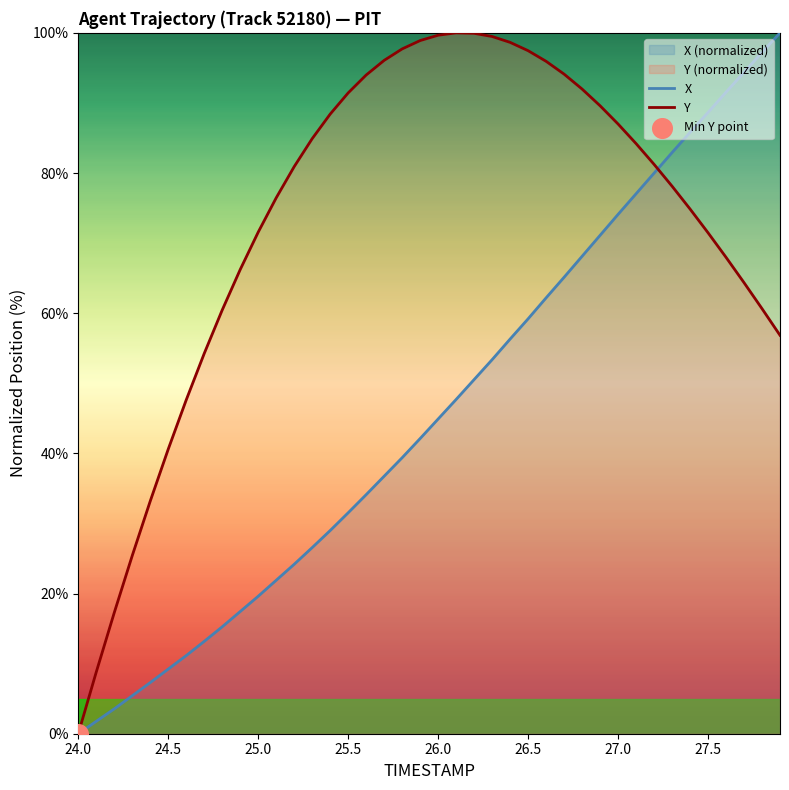

Which series has the widest spread of Y values?

X